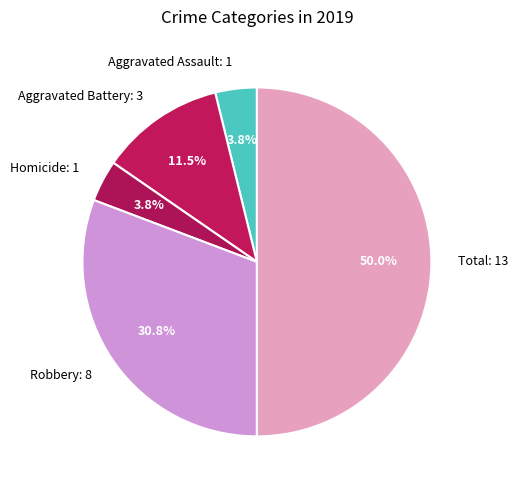

Does Aggravated Assault: 1 account for over 50% of the chart?

No